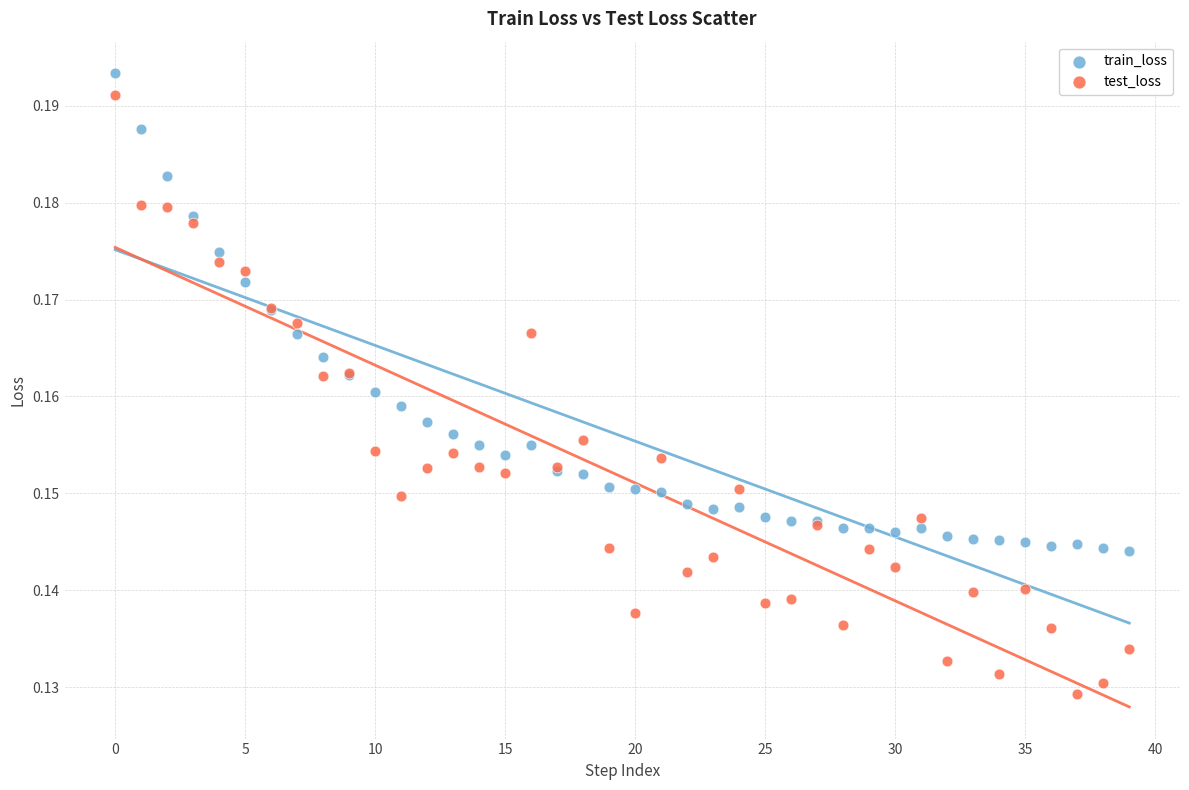

Which series has the widest spread of Y values?

test_loss